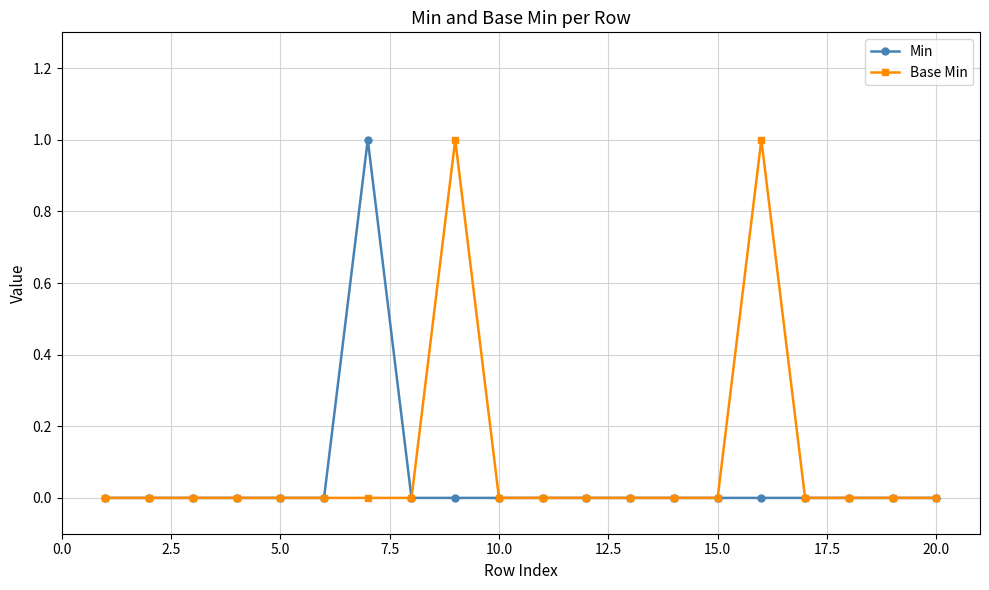

What is the maximum value shown in the chart?

1